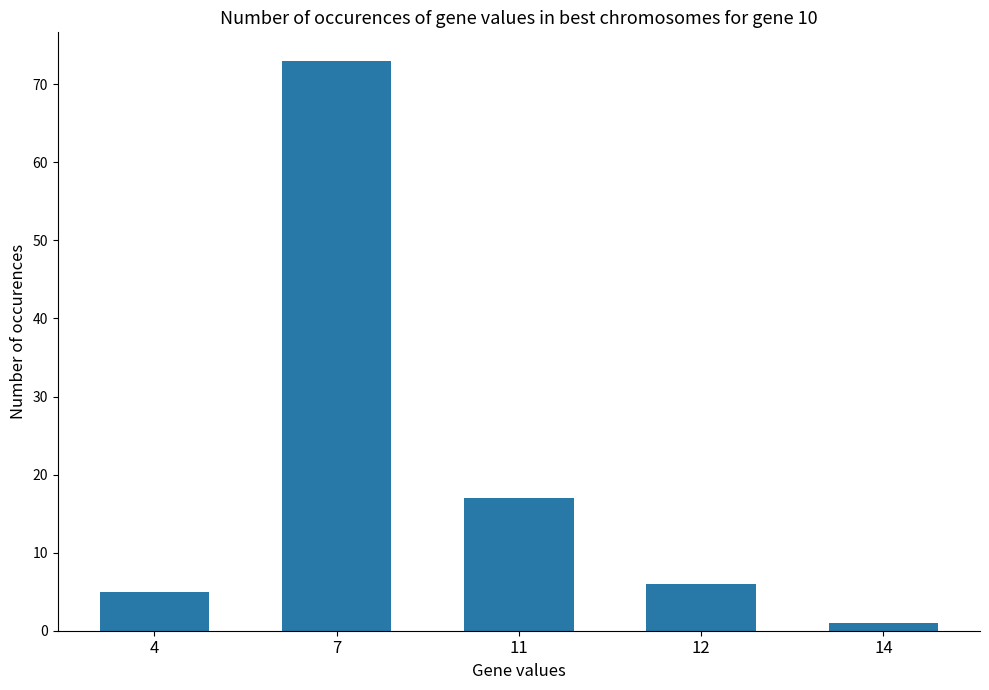

Which category has the lowest value across all series?

14